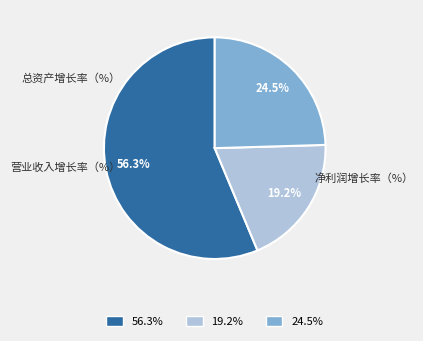

Combined, what portion of the pie is 营业收入增长率（%） and 总资产增长率（%）?

75.5%